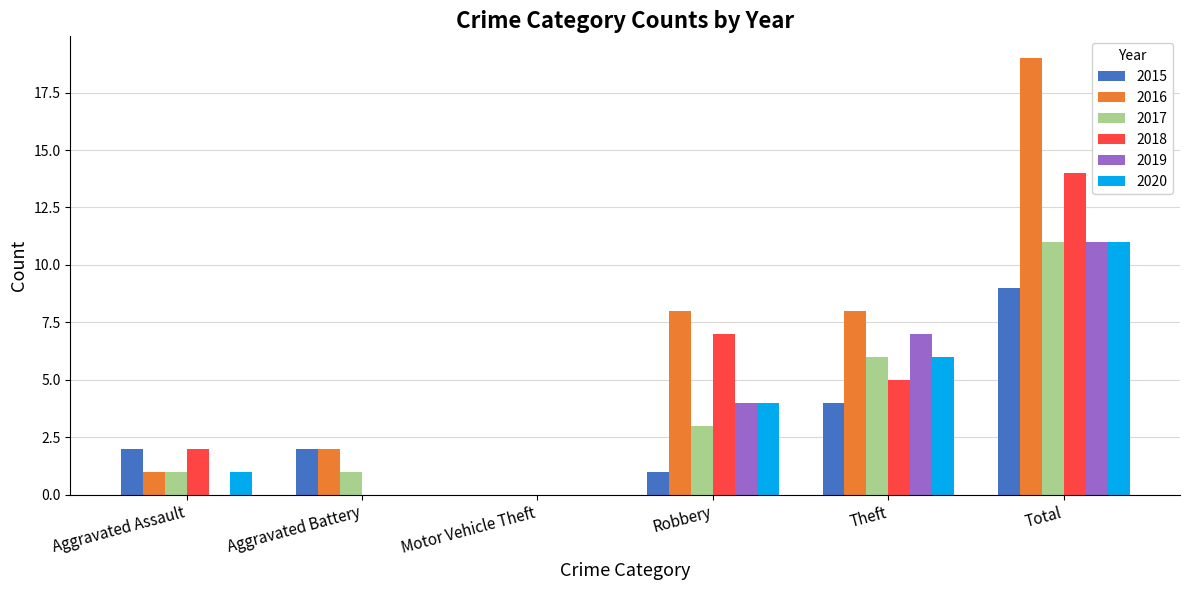

How many 2015 values are between 1 and 4?

4